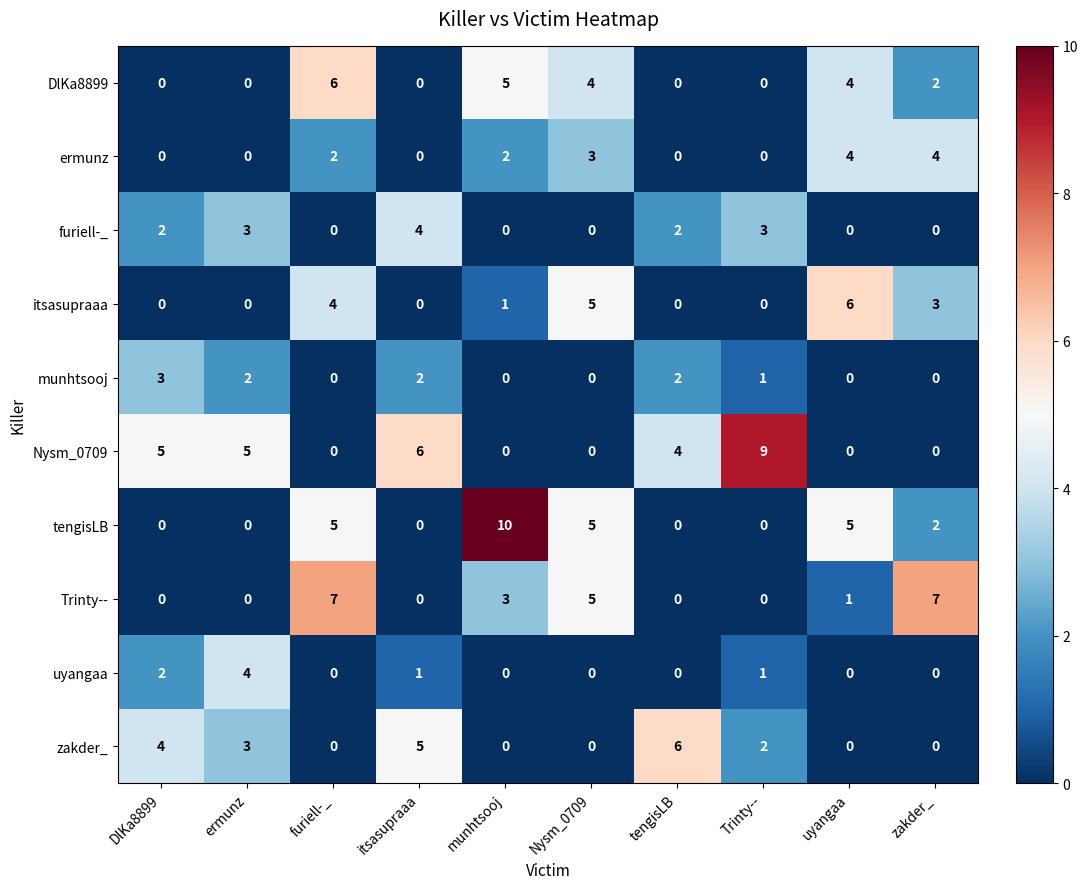

Is it true that itsasupraaa equals -3 at itsasupraaa?

False